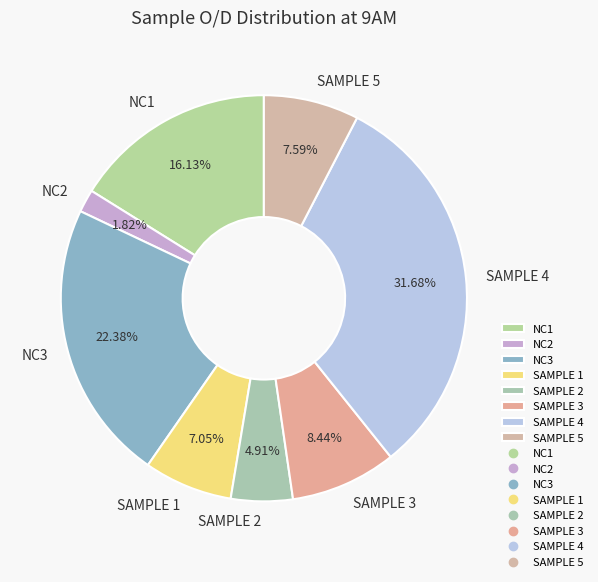

Which category has the biggest portion of the pie?

SAMPLE 4